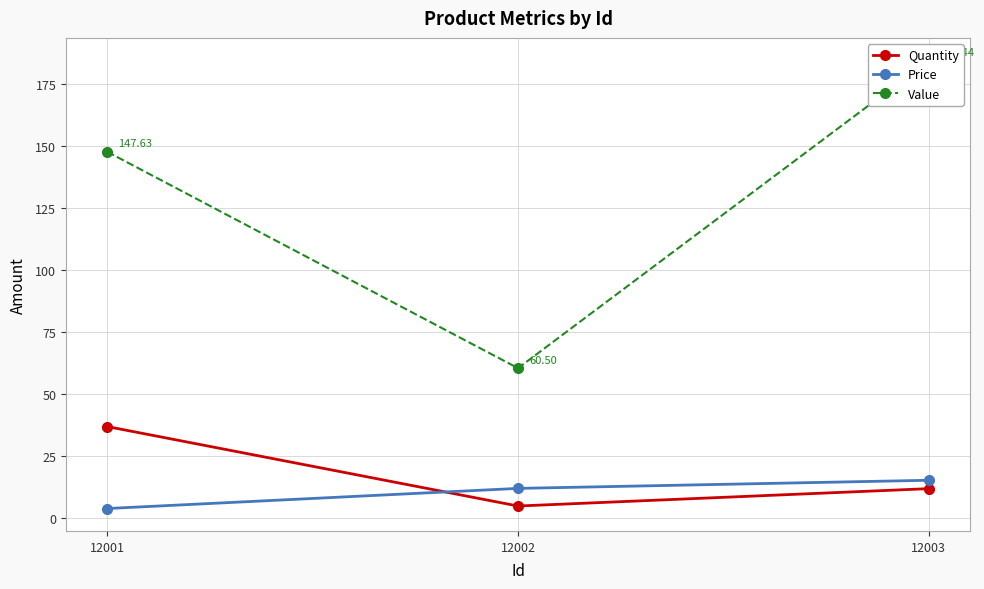

What is the total value across all series at 12001?

188.6